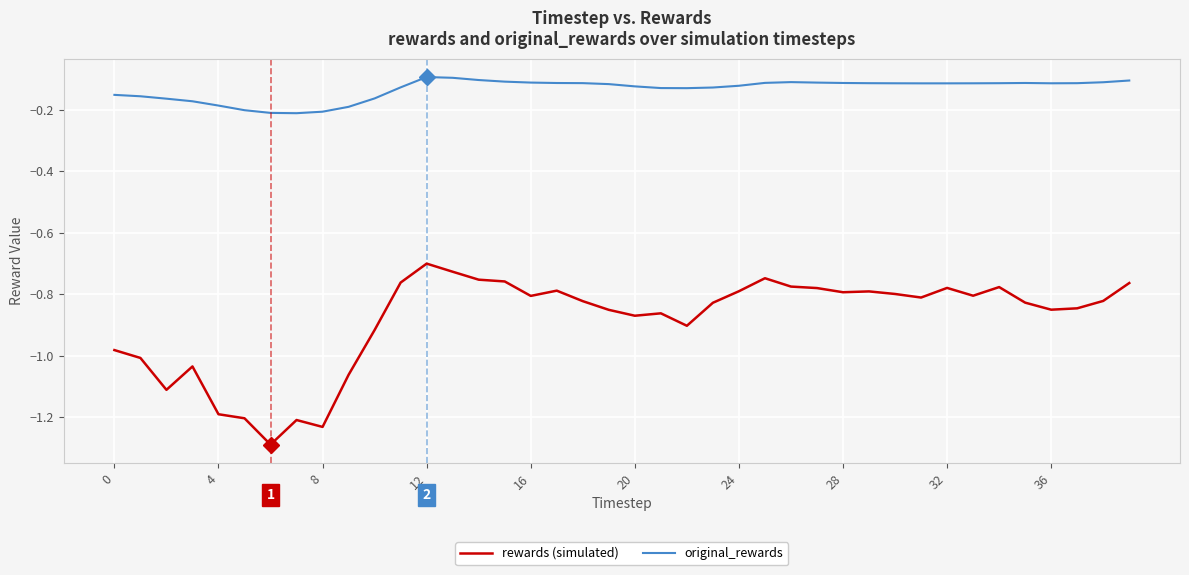

List the series in order of their overall mean, highest first.

original_rewards, rewards (simulated)